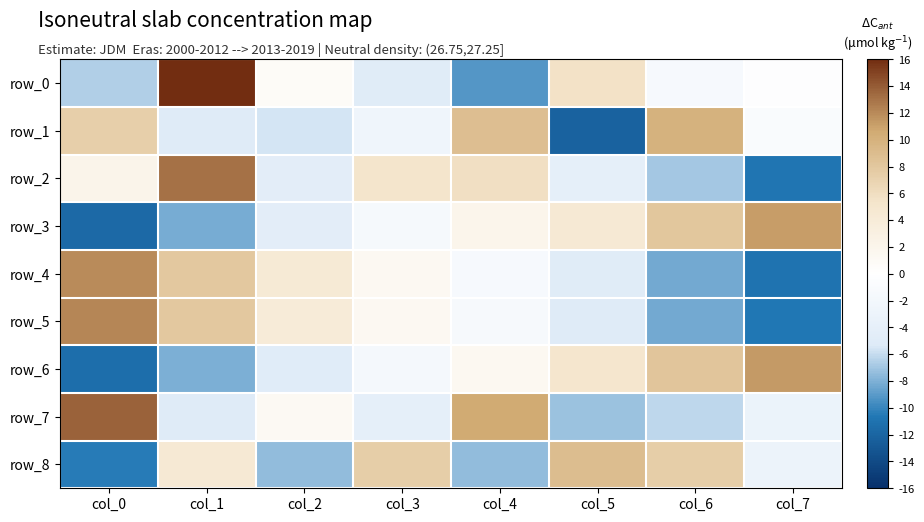

Which series changed the most between col_1 and col_4?

row_0